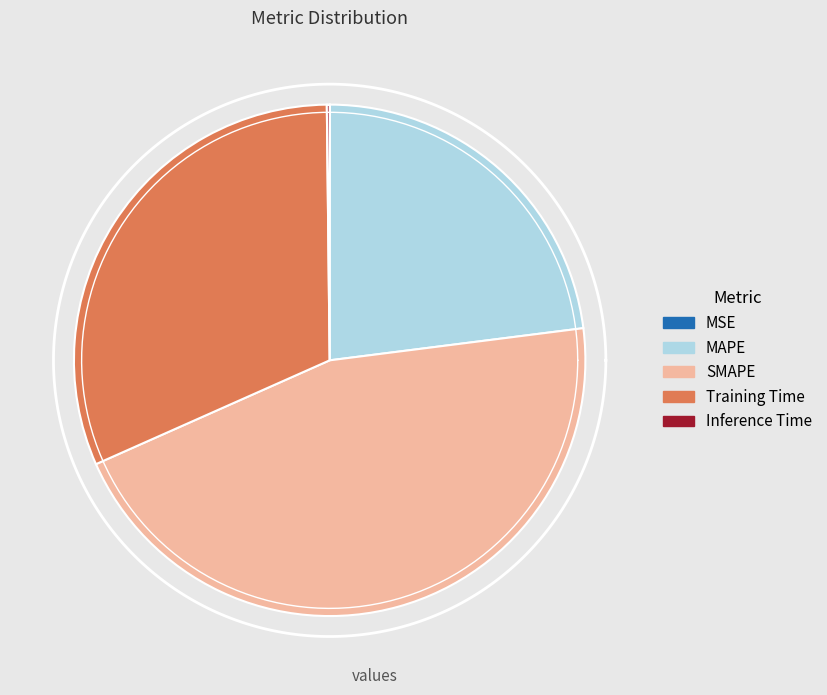

Is there a majority slice in this chart?

No